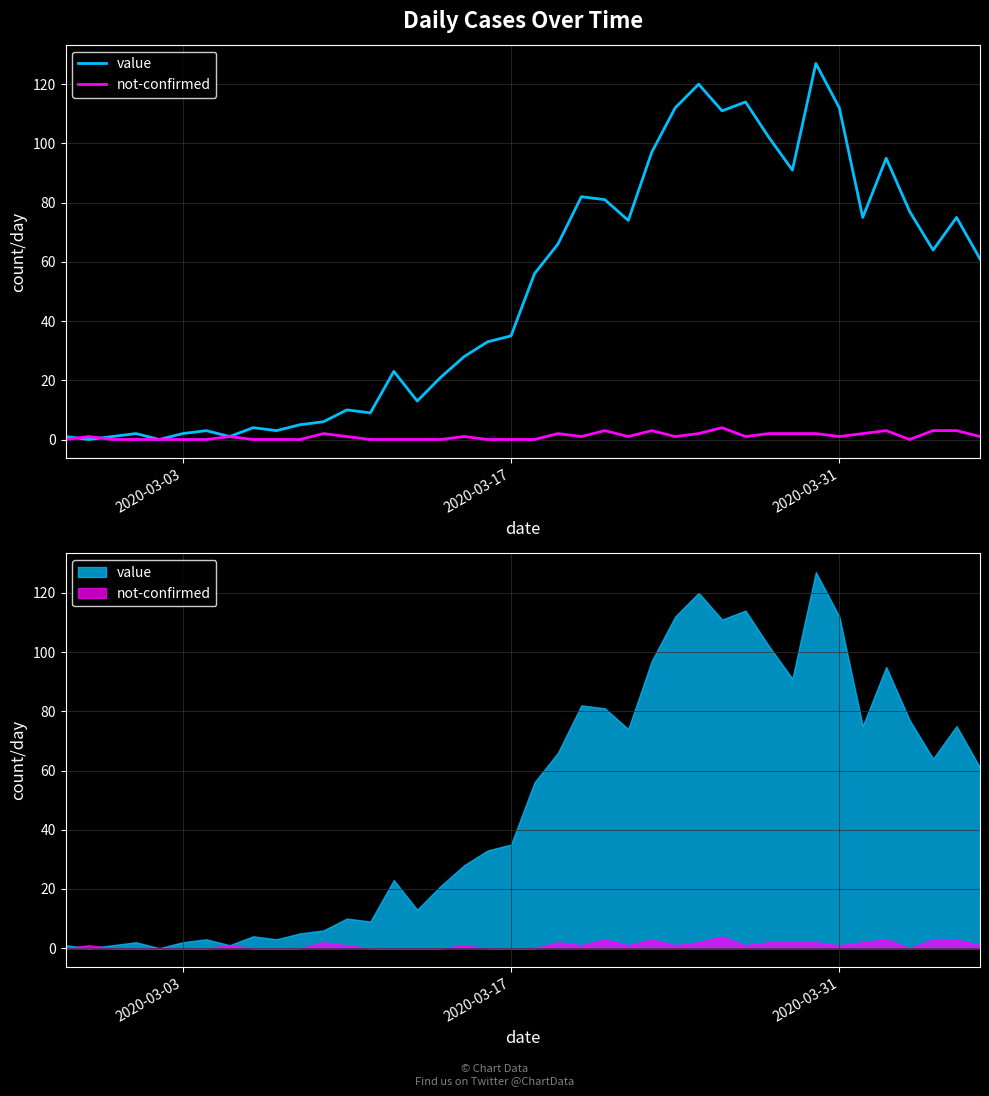

What is the maximum value for value?

127